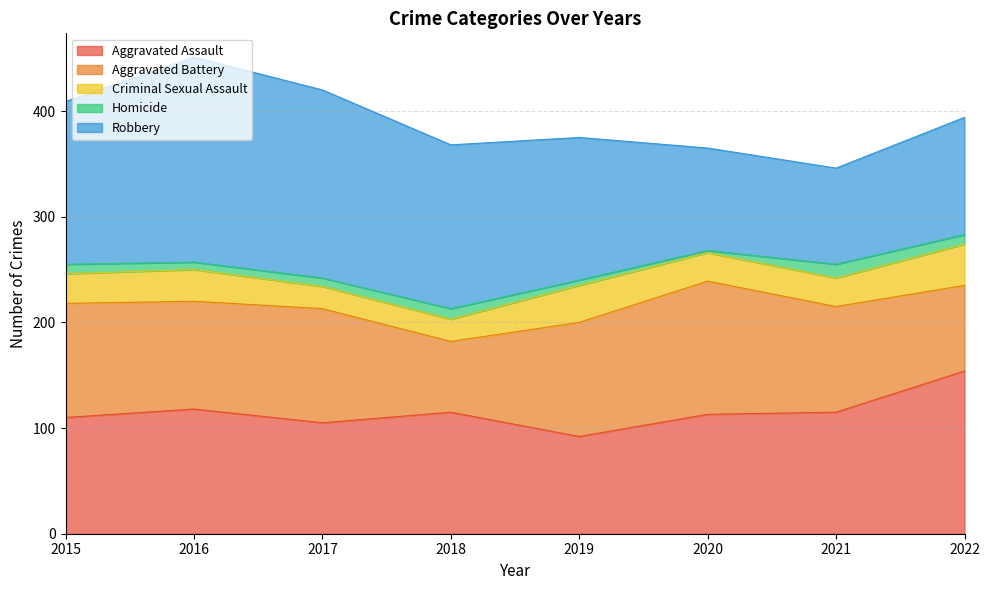

Between 2019 and 2020, which is larger?

2020